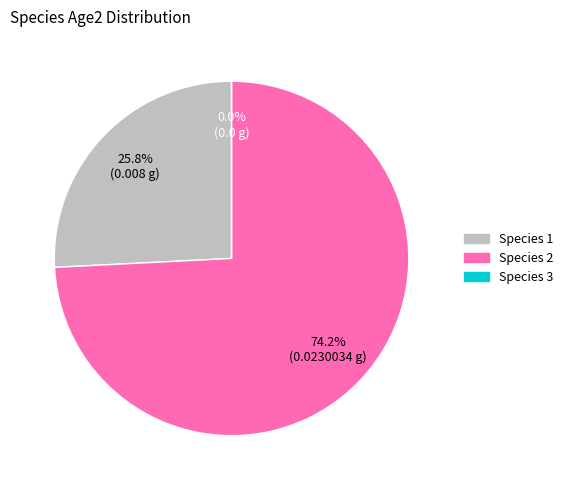

To the nearest percent, what is the average slice percentage?

33%